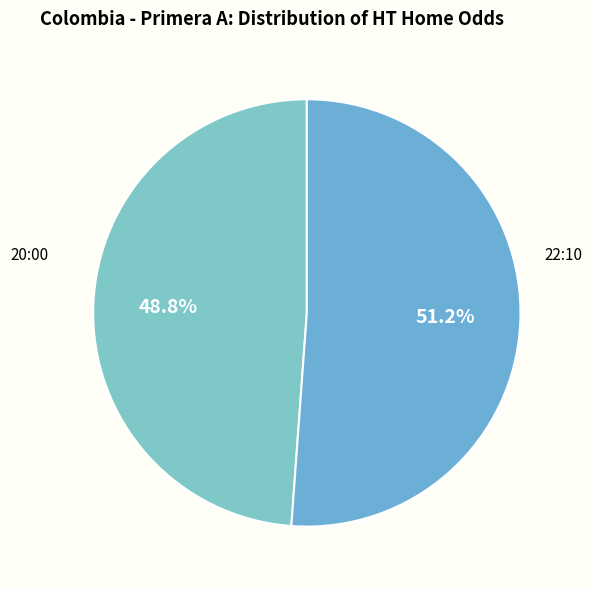

Is there any slice that represents more than half of the pie?

Yes